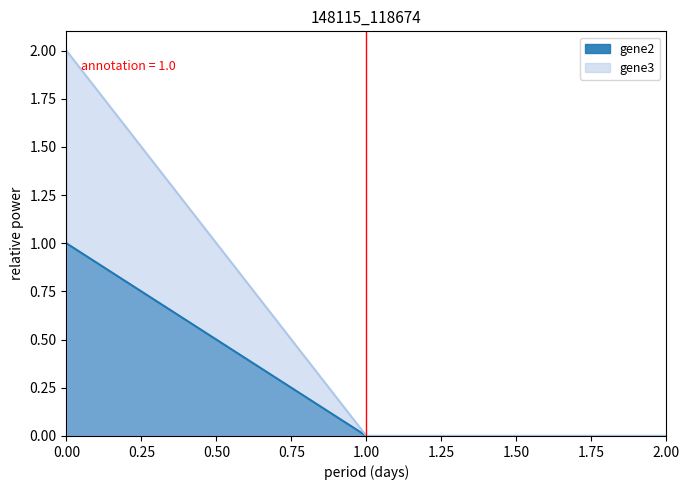

At 1.00, list the series in order from smallest to largest.

gene2, gene3